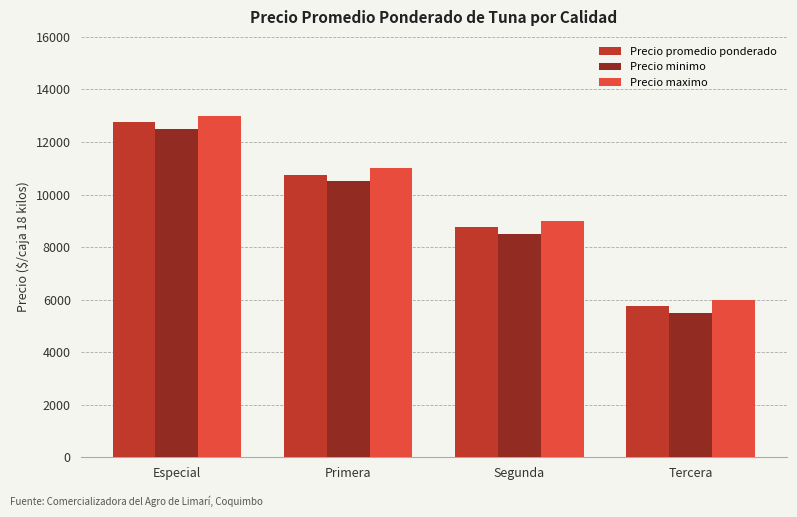

What are all the series names shown in the legend?

Precio promedio ponderado, Precio minimo, Precio maximo